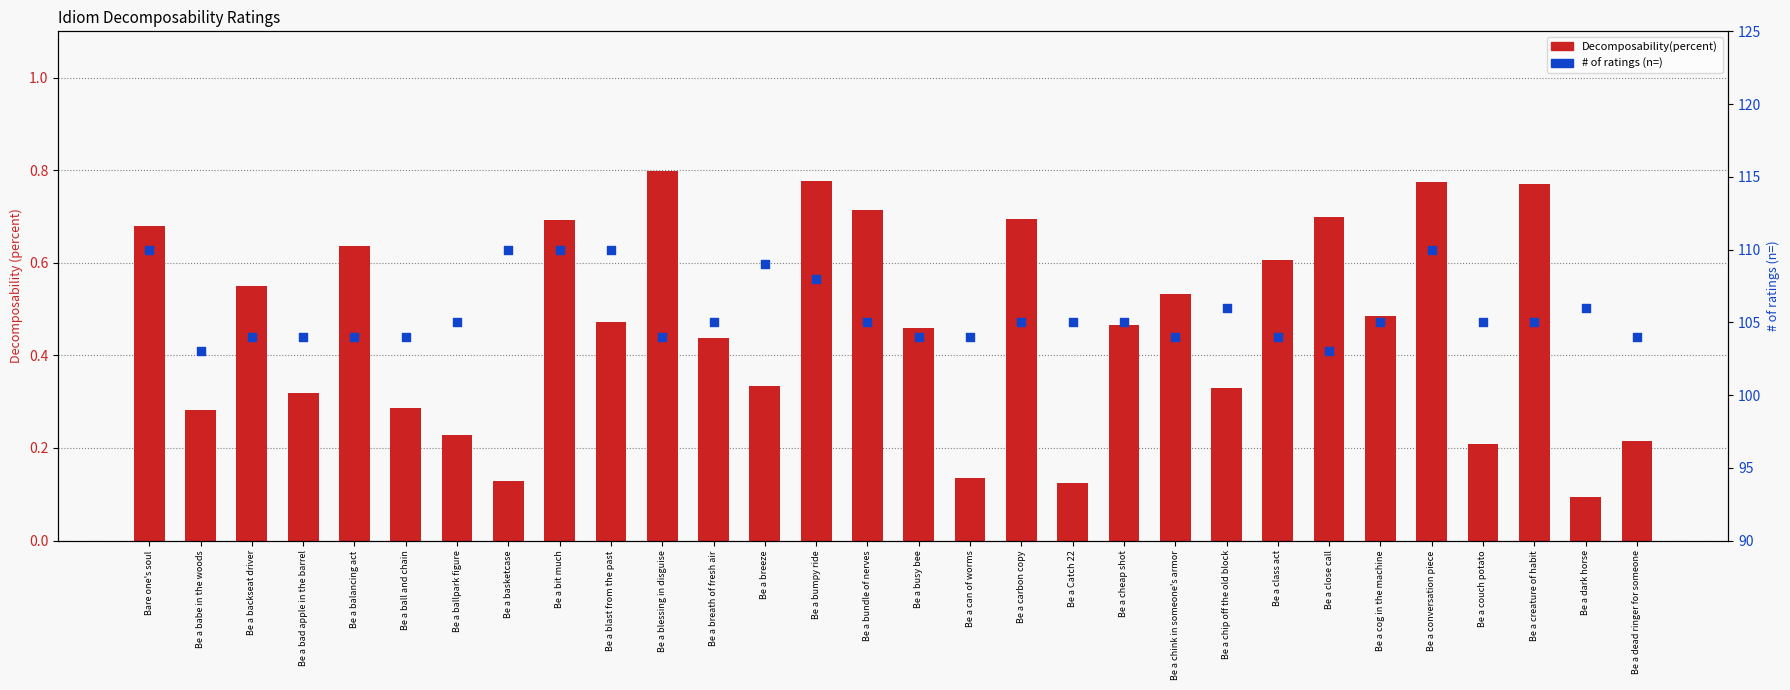

Which series has the largest Y range (max minus min)?

# of ratings (n=)